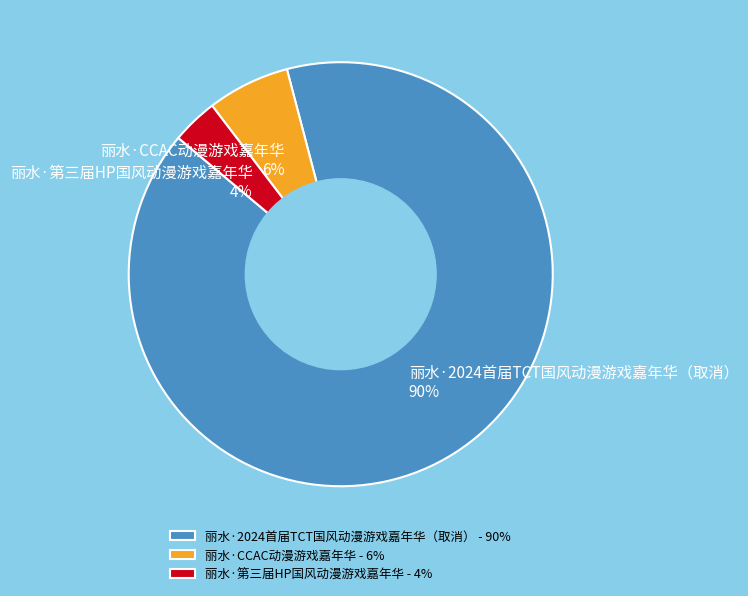

What is the smallest slice in the pie chart?

丽水·第三届HP国风动漫游戏嘉年华